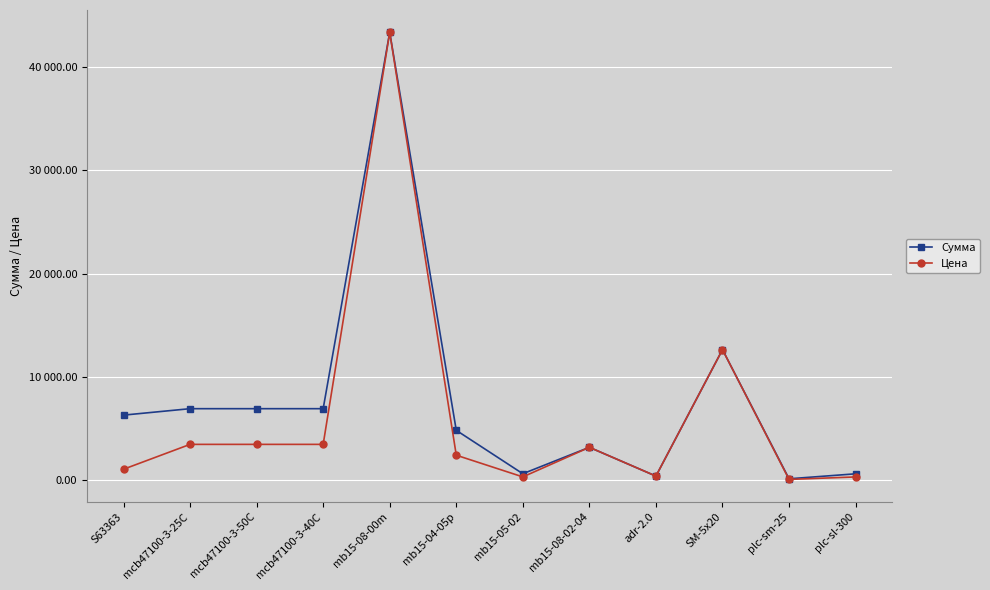

The Сумма series shows 43352.9 at mb15-08-00m. True or false?

True